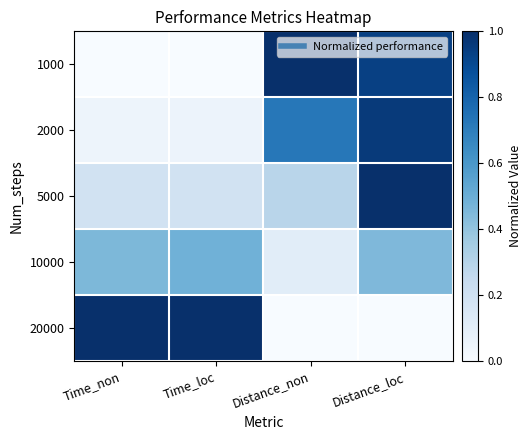

Rank the series at Time_loc from highest to lowest value.

20000, 10000, 5000, 2000, 1000